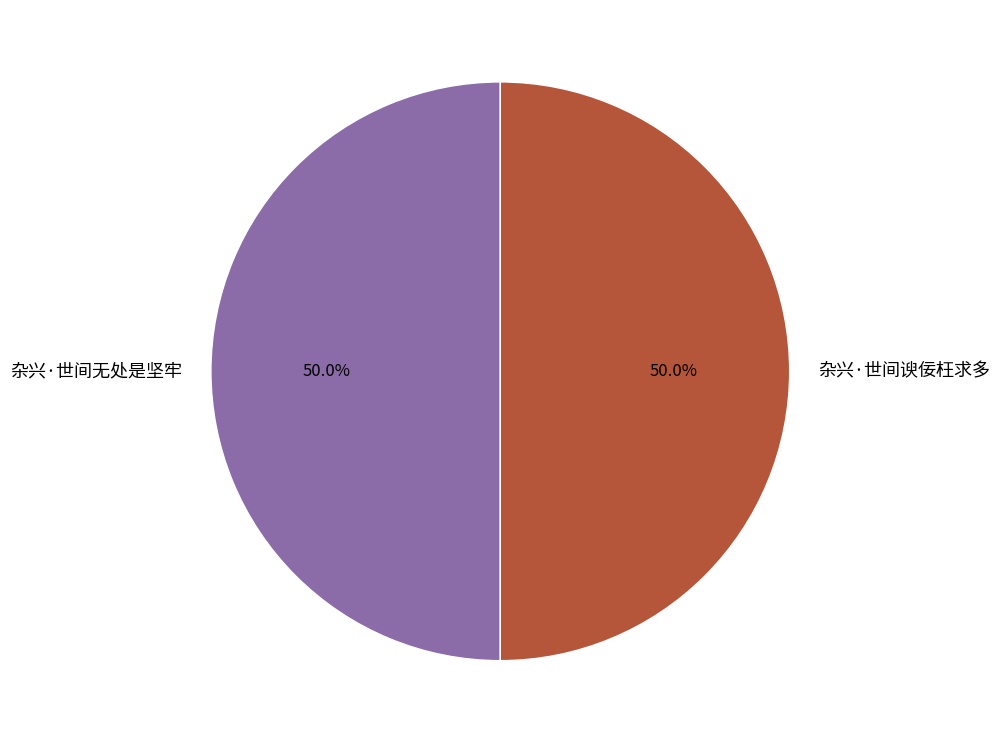

How many slices are in this pie chart?

2